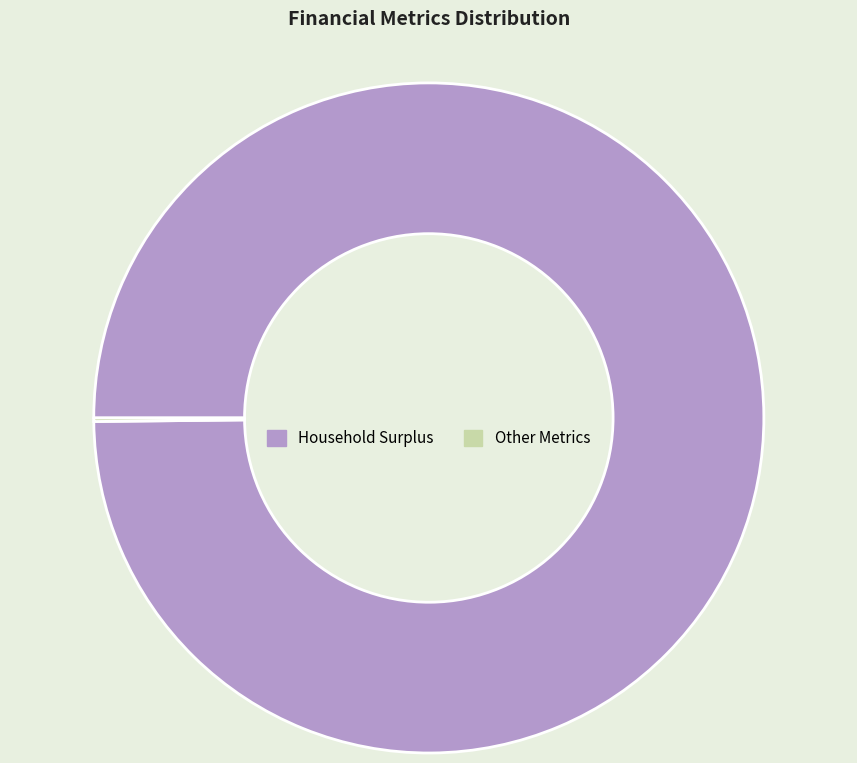

What is the largest slice in the pie chart?

Household Surplus